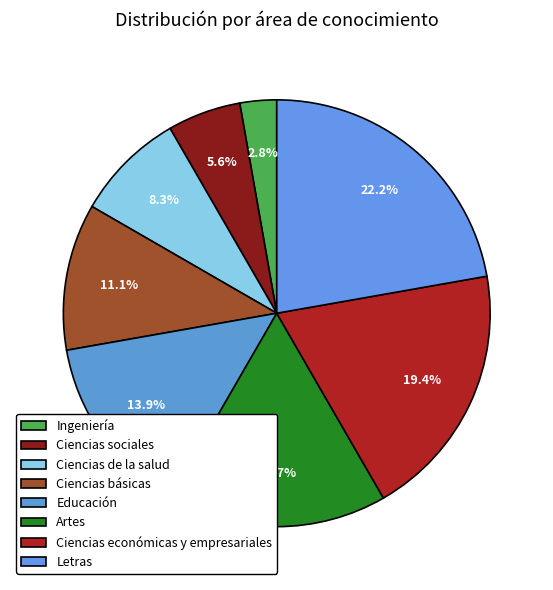

Which slice is the largest?

Letras